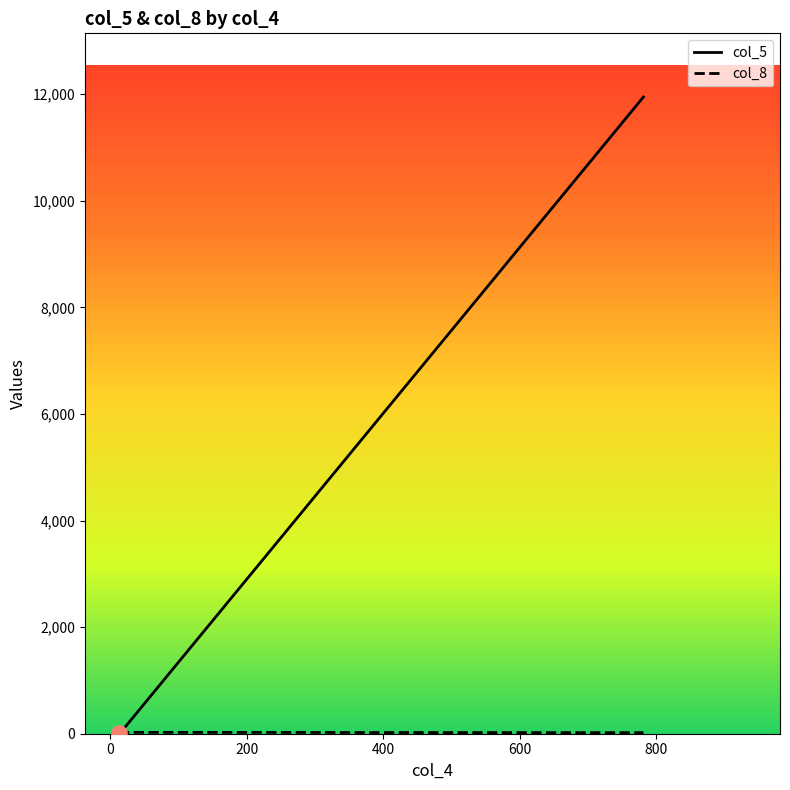

What is the total value across all series at 781?

11968